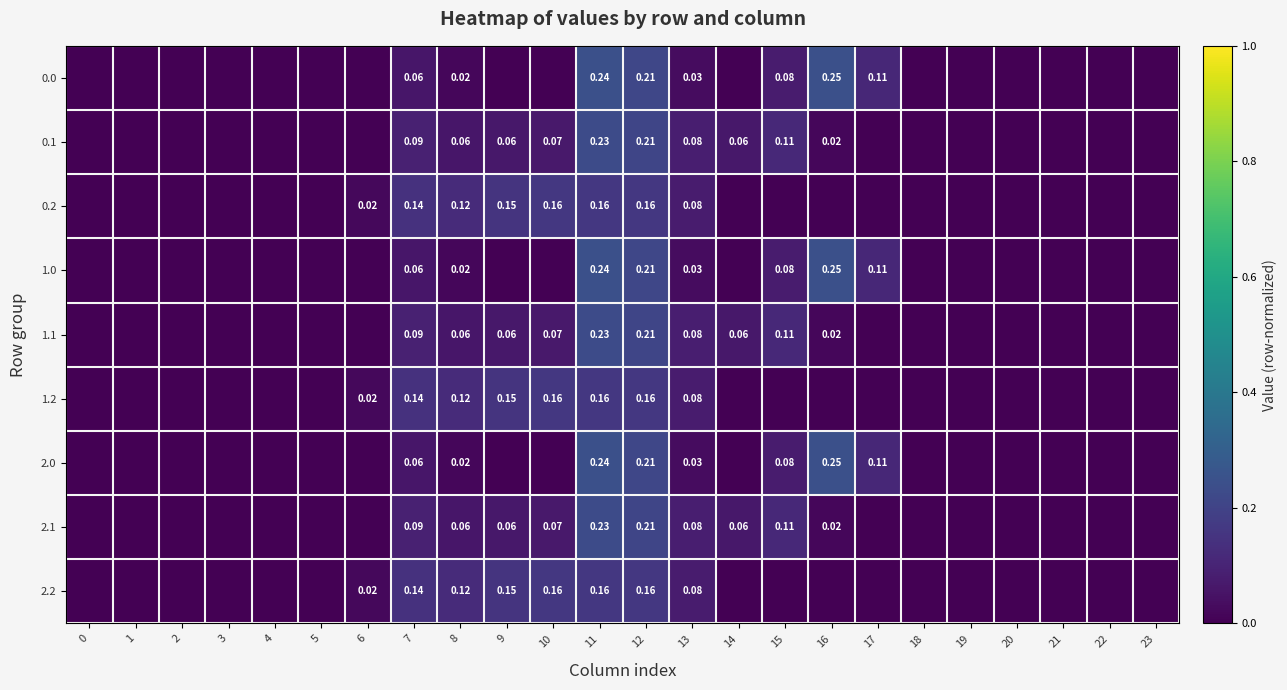

List the labels in order of 2.0 value, smallest first.

0, 1, 2, 3, 4, 5, 6, 9, 10, 18, 19, 20, 21, 22, 23, 14, 8, 13, 7, 15, 17, 12, 11, 16